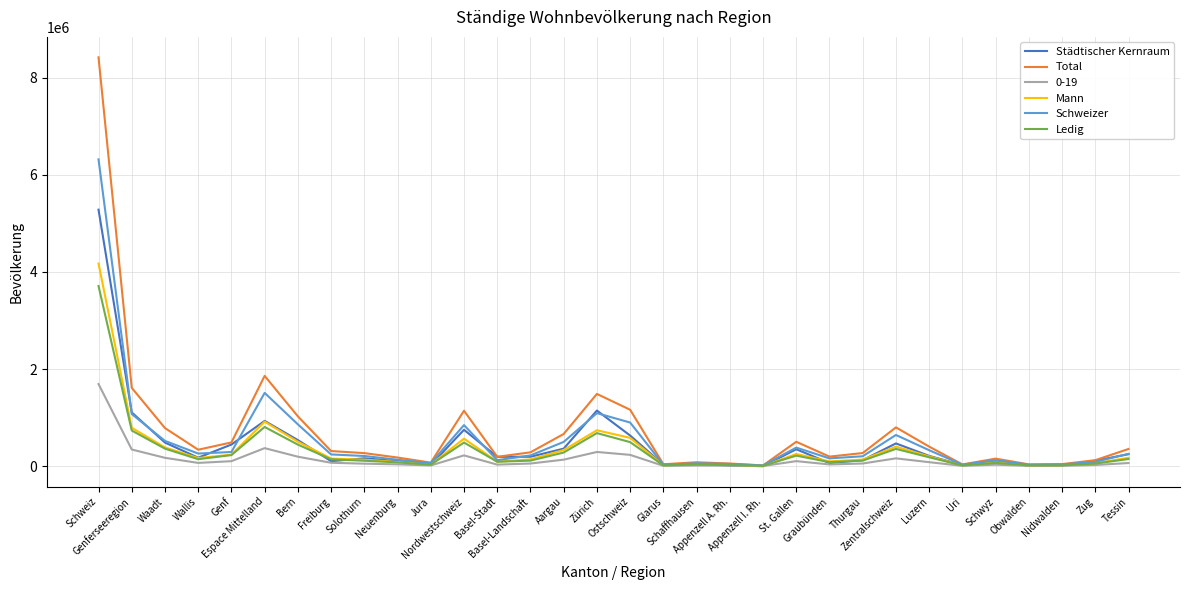

Which series has the largest range (max minus min)?

Total